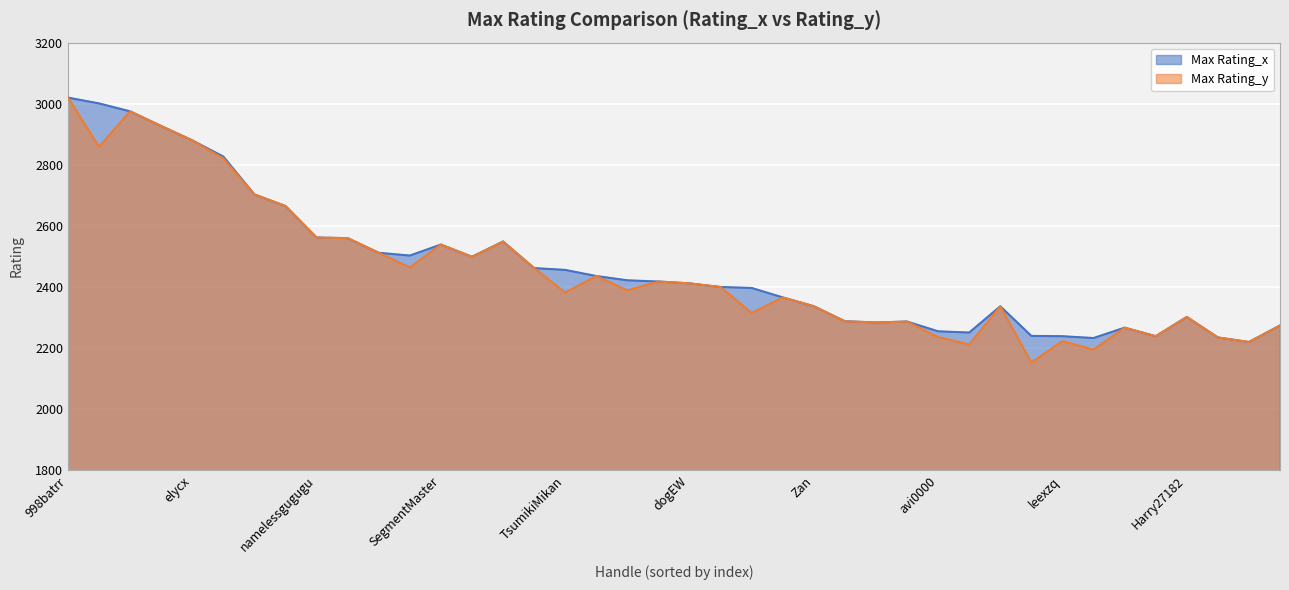

Does the chart display data point markers on the line(s)?

No